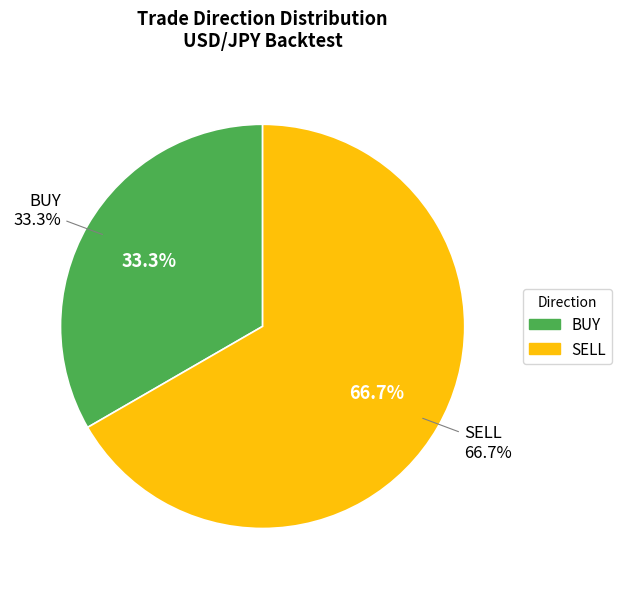

Is it true that BUY is 33% of the pie?

True